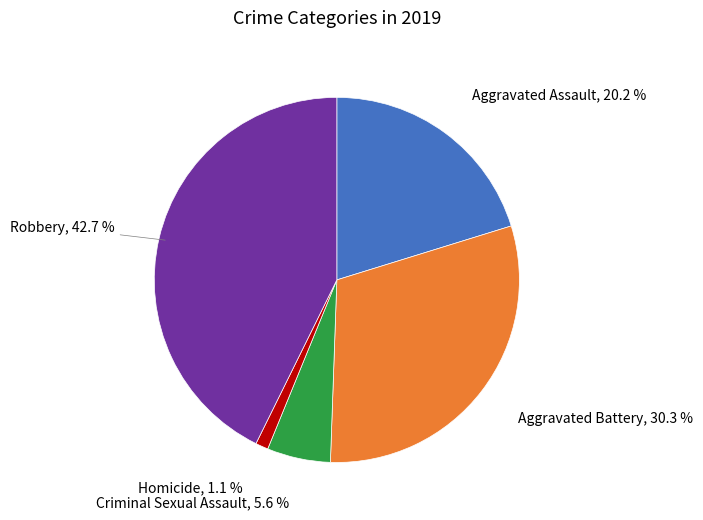

True or false: Aggravated Battery accounts for 30% of the total.

True